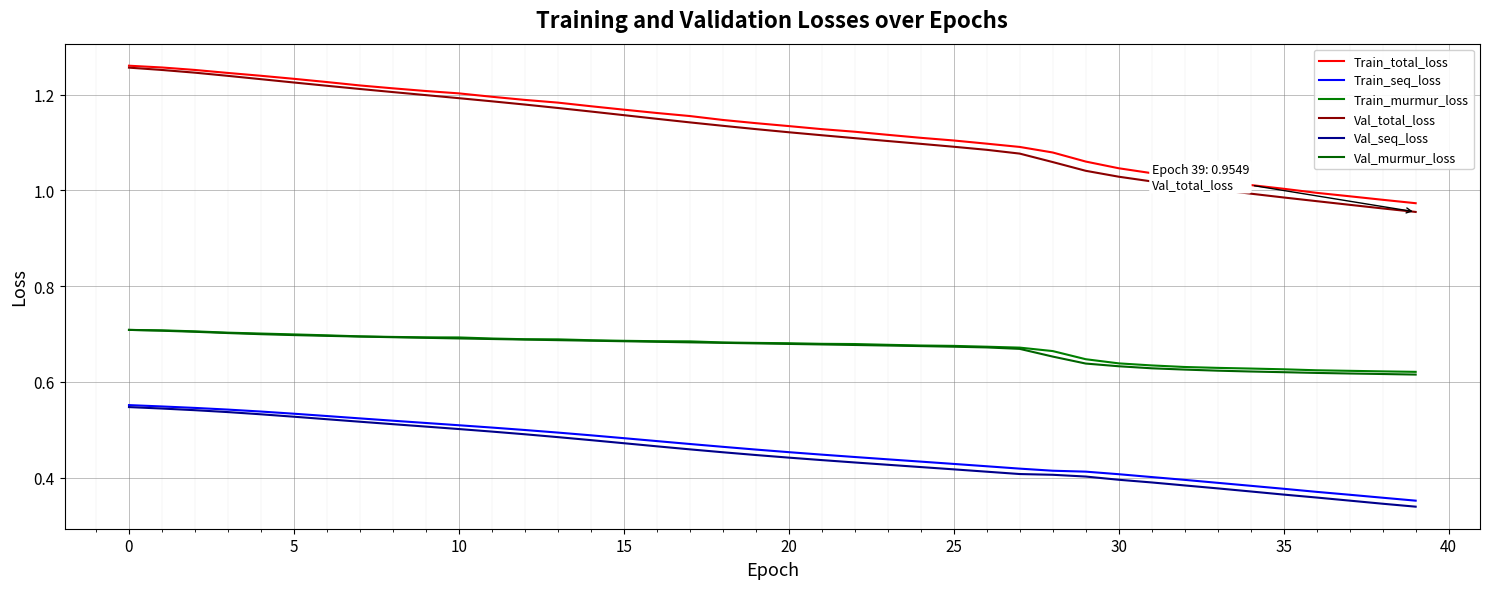

What is the difference between the second highest and minimum values in the Train_murmur_loss series?

0.1